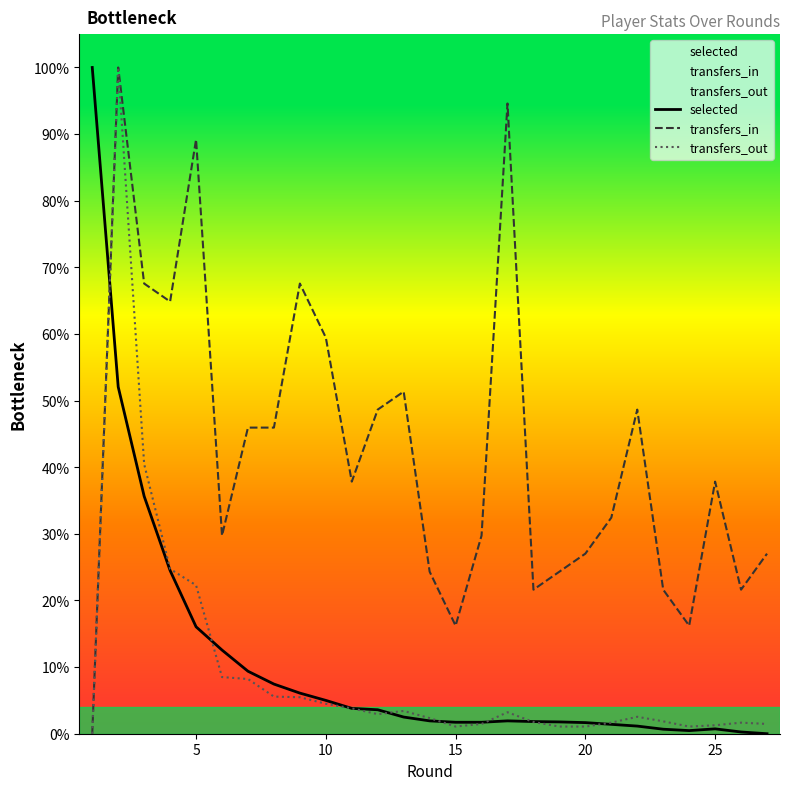

After their last crossing, which series has the higher values: selected or transfers_in?

transfers_in